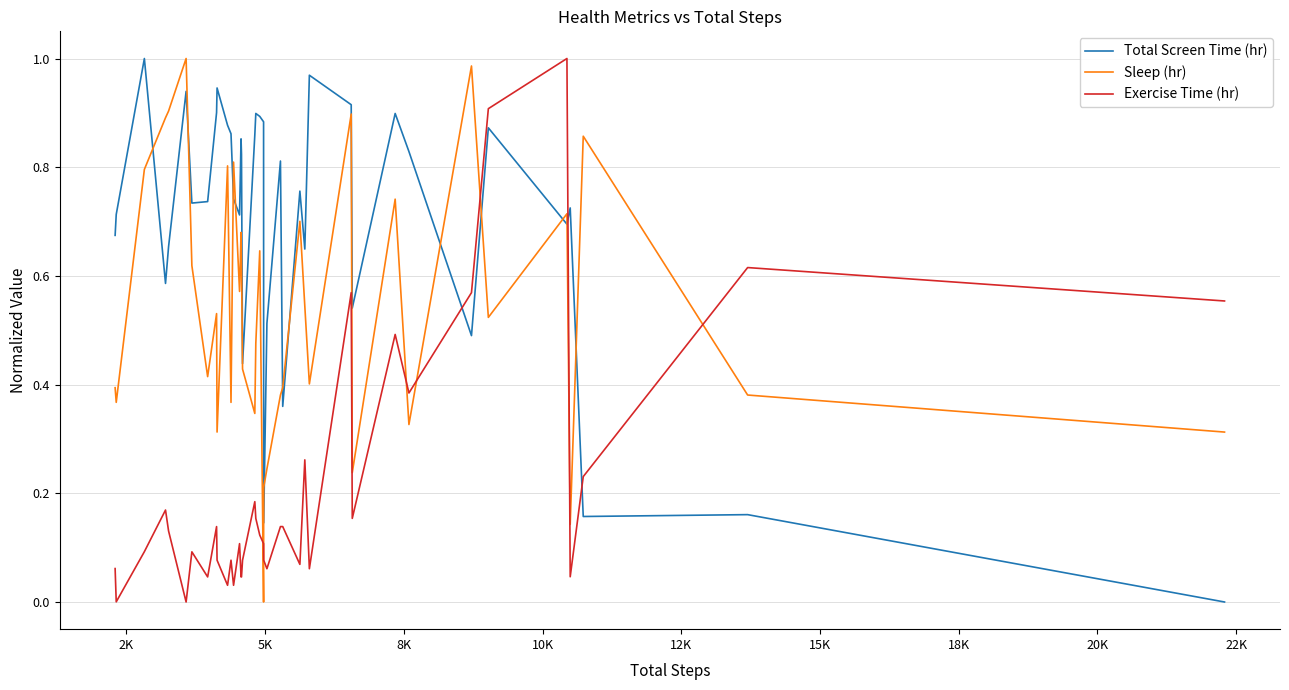

Which series ends up on top after the final intersection of Total Screen Time (hr) and Exercise Time (hr)?

Exercise Time (hr)